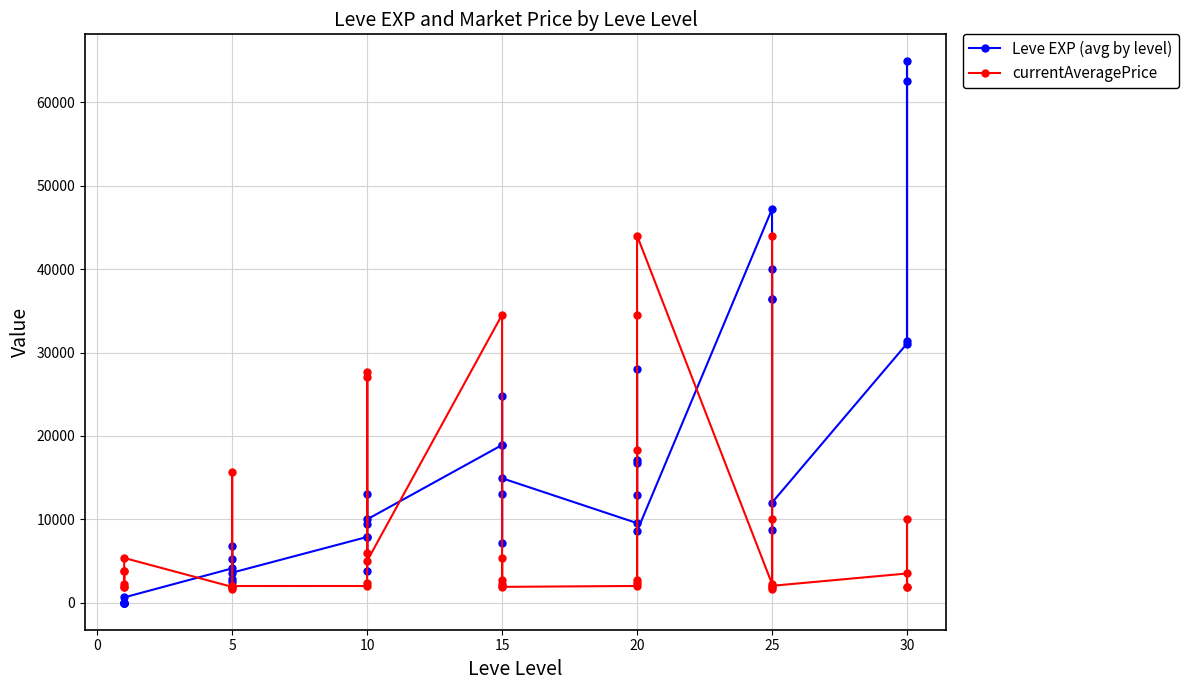

After their last crossing, which series has the higher values: Leve EXP (avg by level) or currentAveragePrice?

Leve EXP (avg by level)